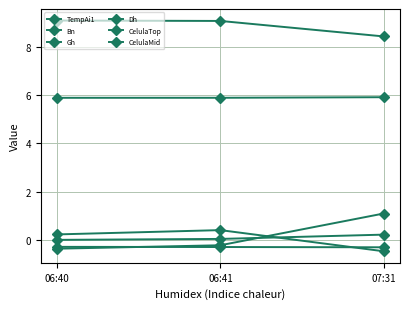

How many values in the TempAi1 series exceed 9?

2